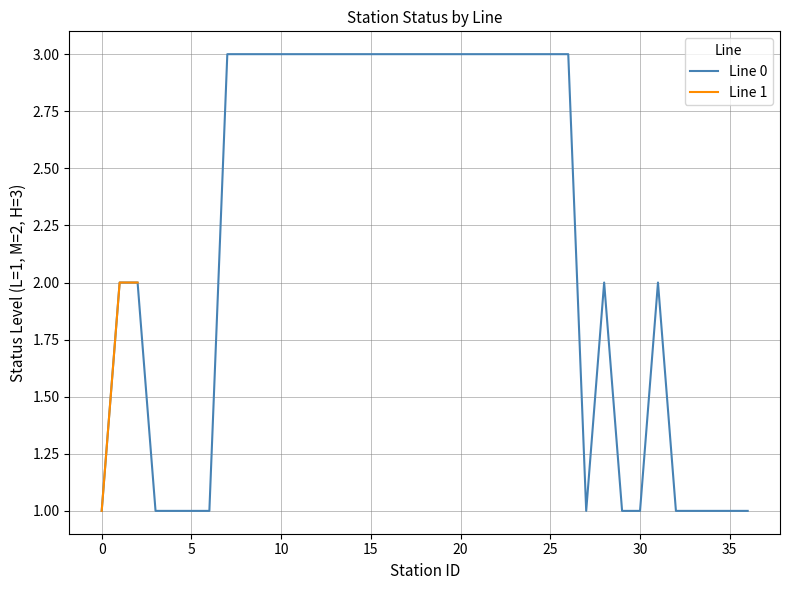

The value of Line 0 at 10 is 3. True or false?

True